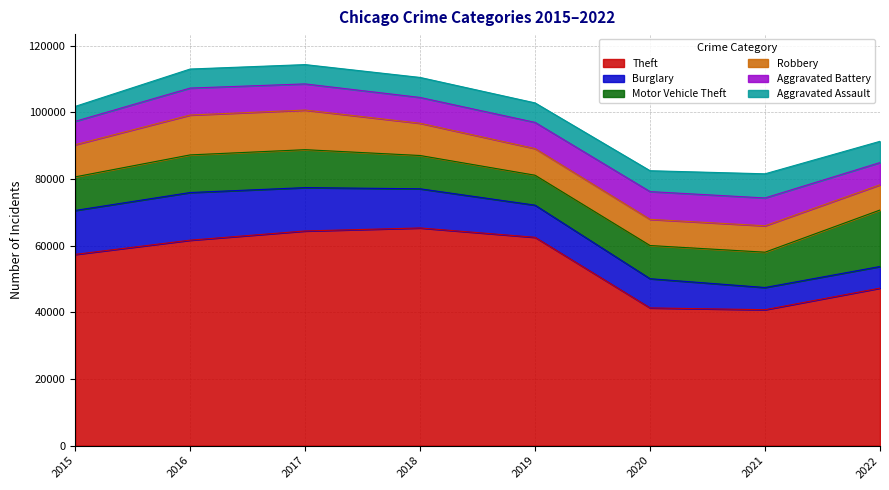

Is the value of Aggravated Battery at 2021 greater than the value of Robbery at 2019?

Yes